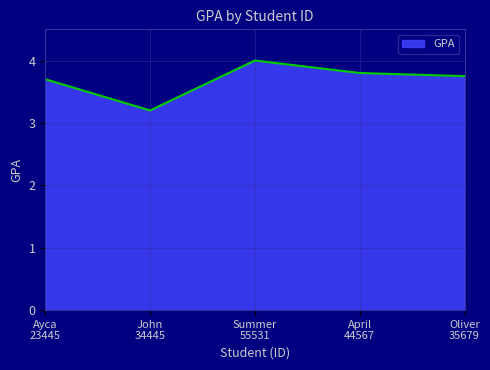

Rank the categories by value from highest to lowest.

Summer
55531, April
44567, Oliver
35679, Ayca
23445, John
34445